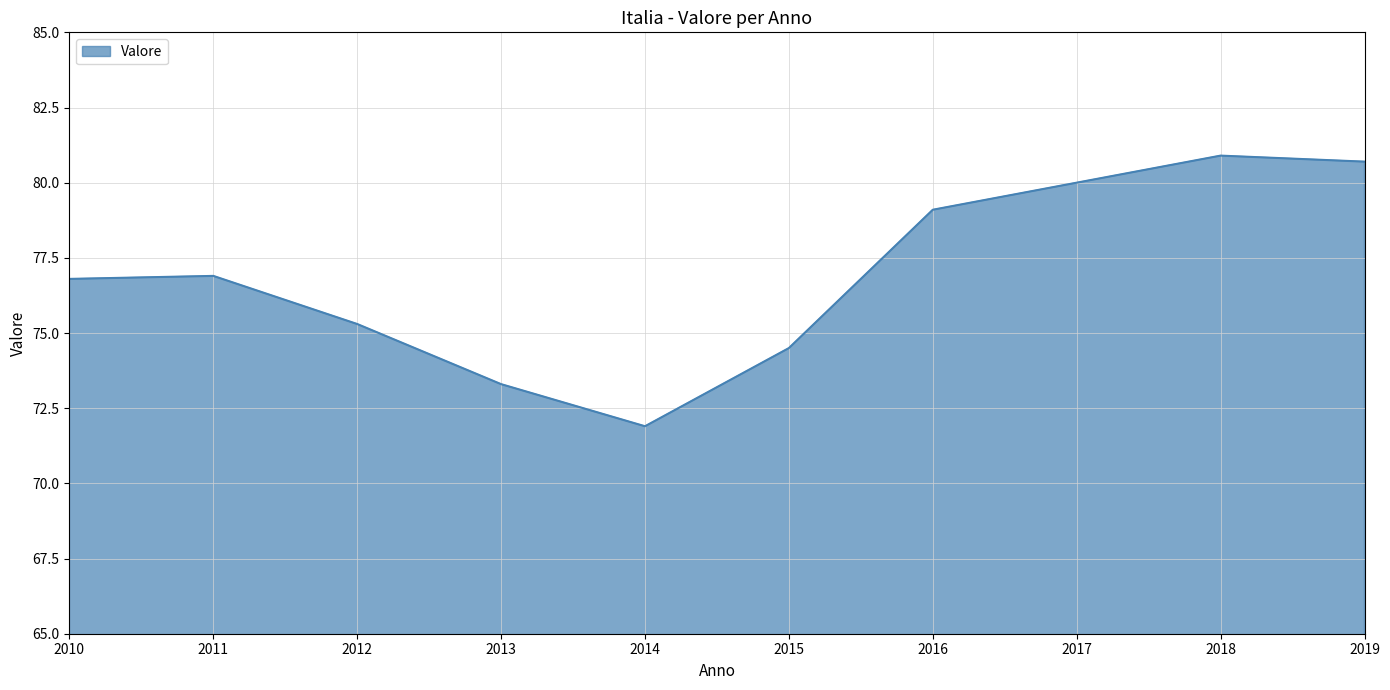

What is the difference between the maximum and minimum values?

9.0